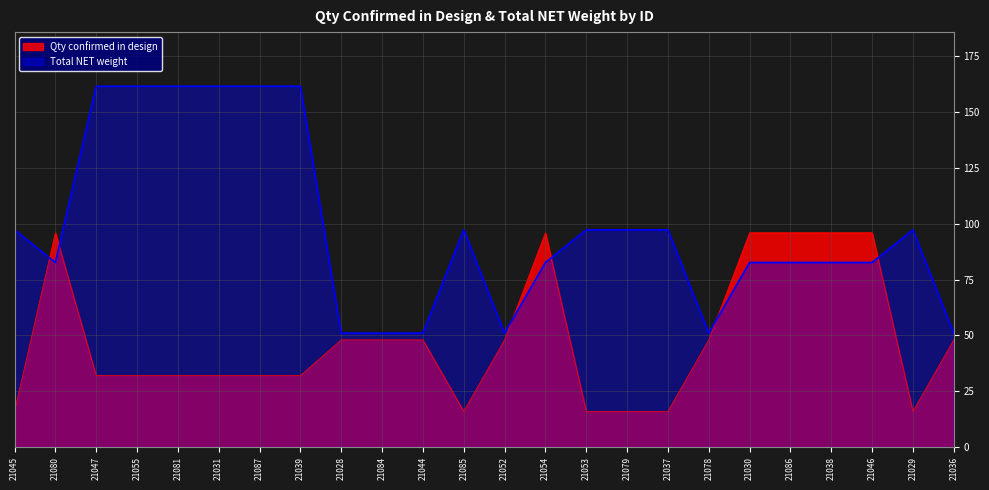

How many intersections are there between Total NET weight and Qty confirmed in design?

6